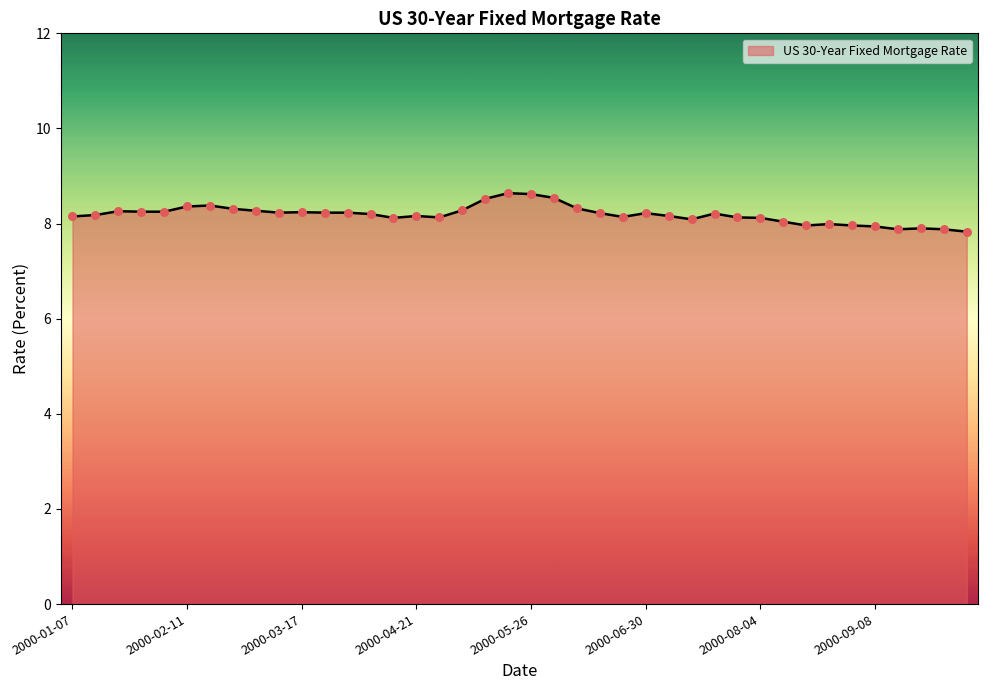

What is the maximum value shown in the chart?

8.6